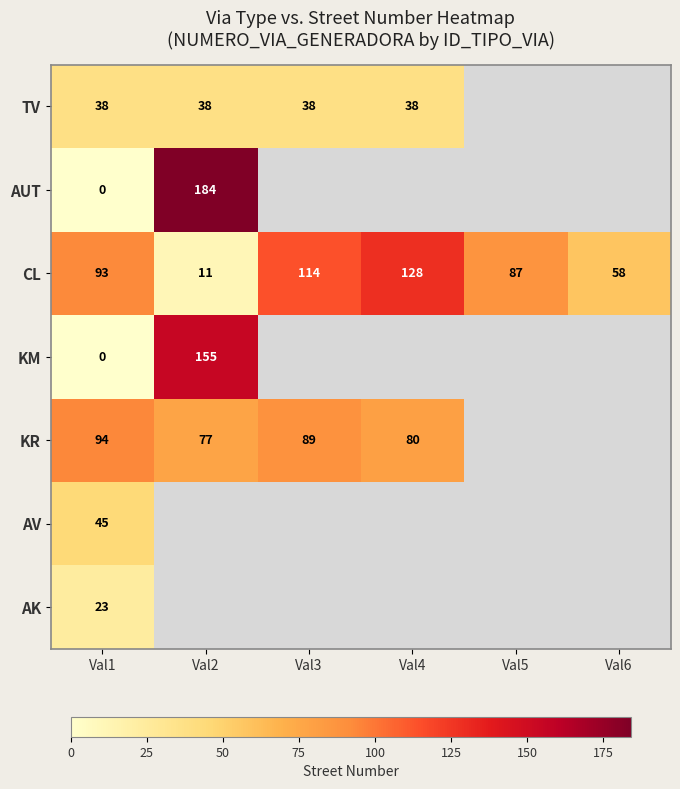

What is the difference between the highest and lowest values at Val1?

94